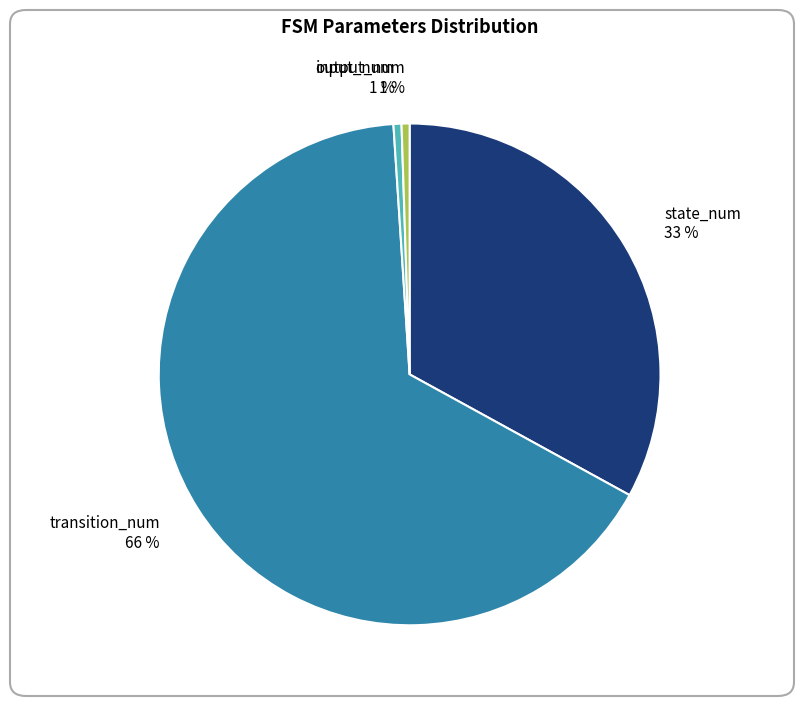

Combined, do output_num and input_num account for over 50%?

No